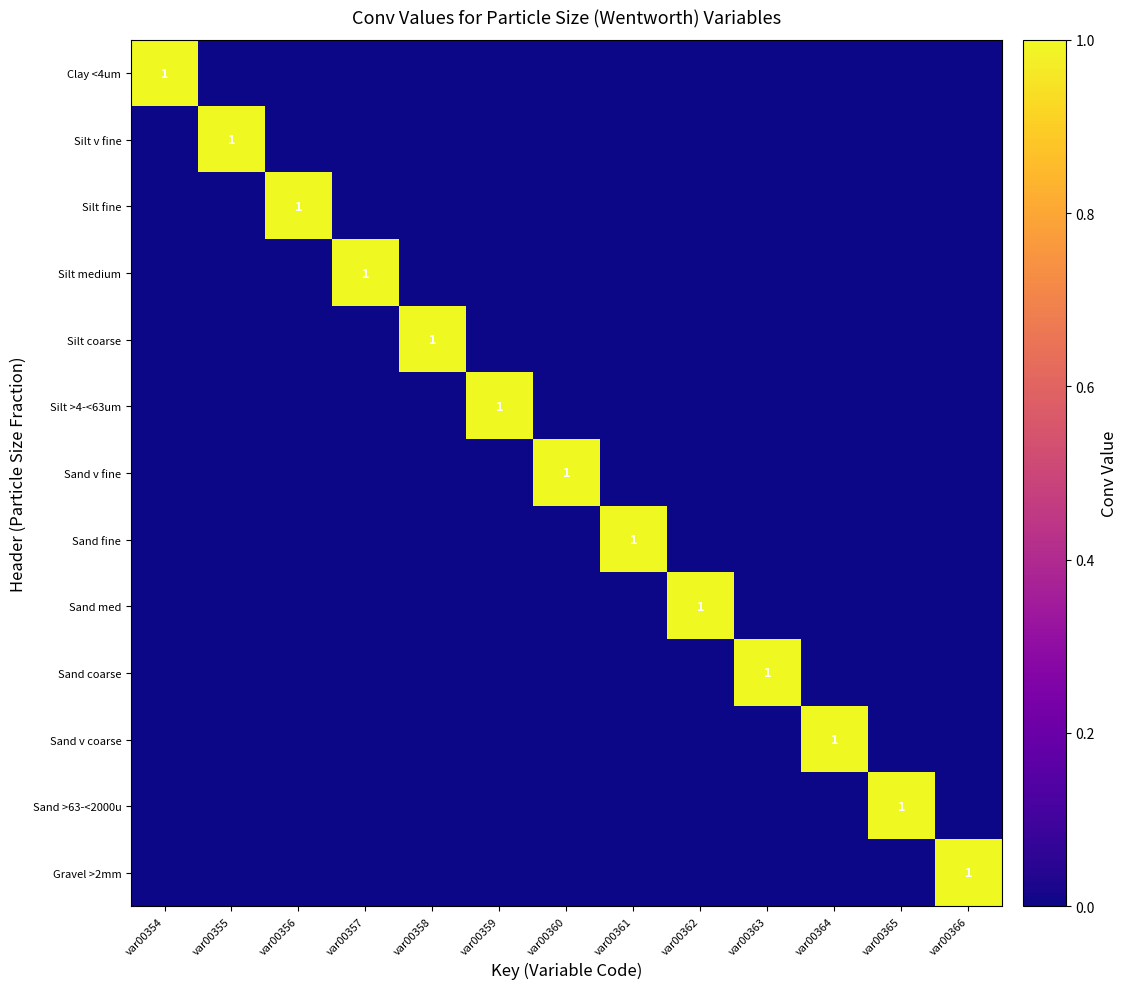

True or false: Sand fine has a value of 2 at var00361.

False